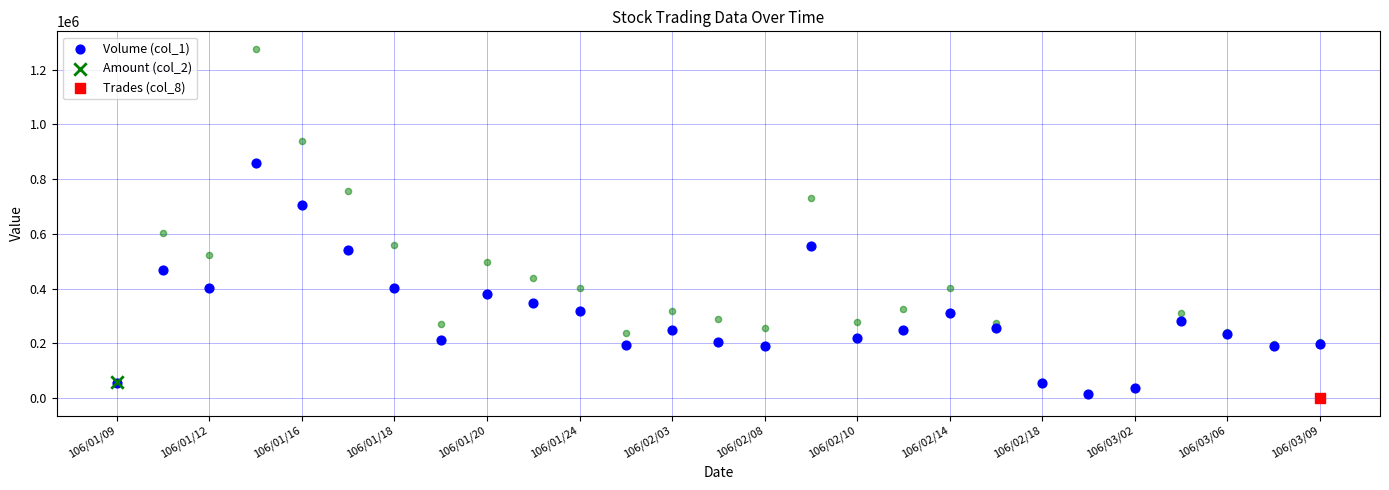

Between 19 and 106/02/03, which is larger?

106/02/03